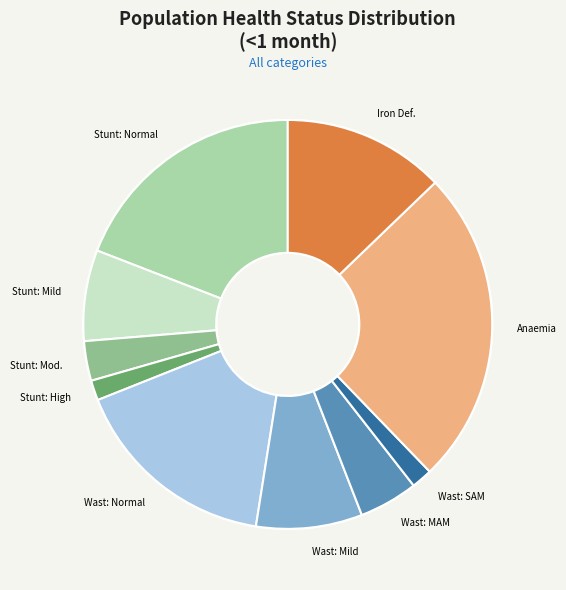

Is it true that Wasting: Normal is 27% of the pie?

False